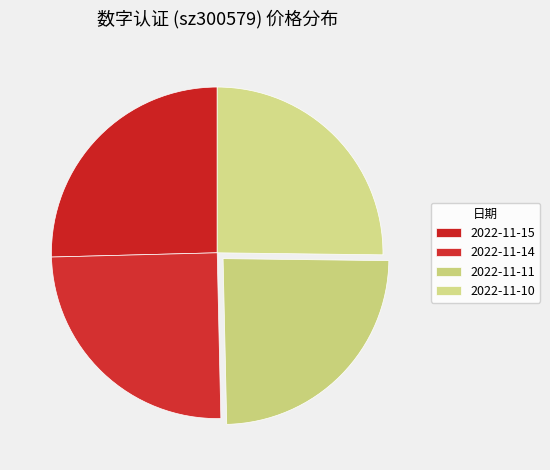

How many segments does this pie chart have?

4